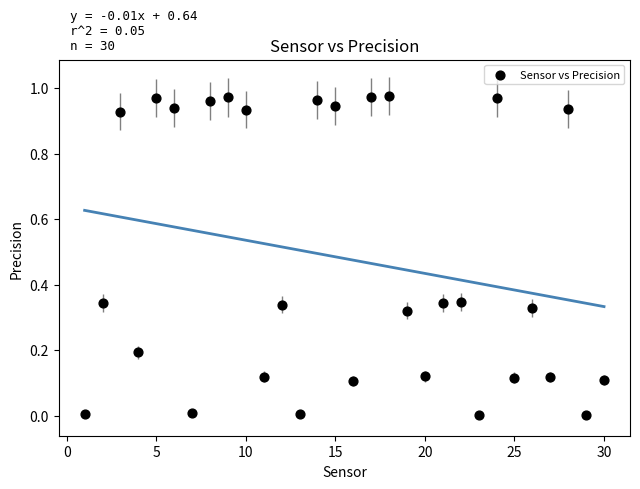

What is the range of X values (max minus min)?

29.0